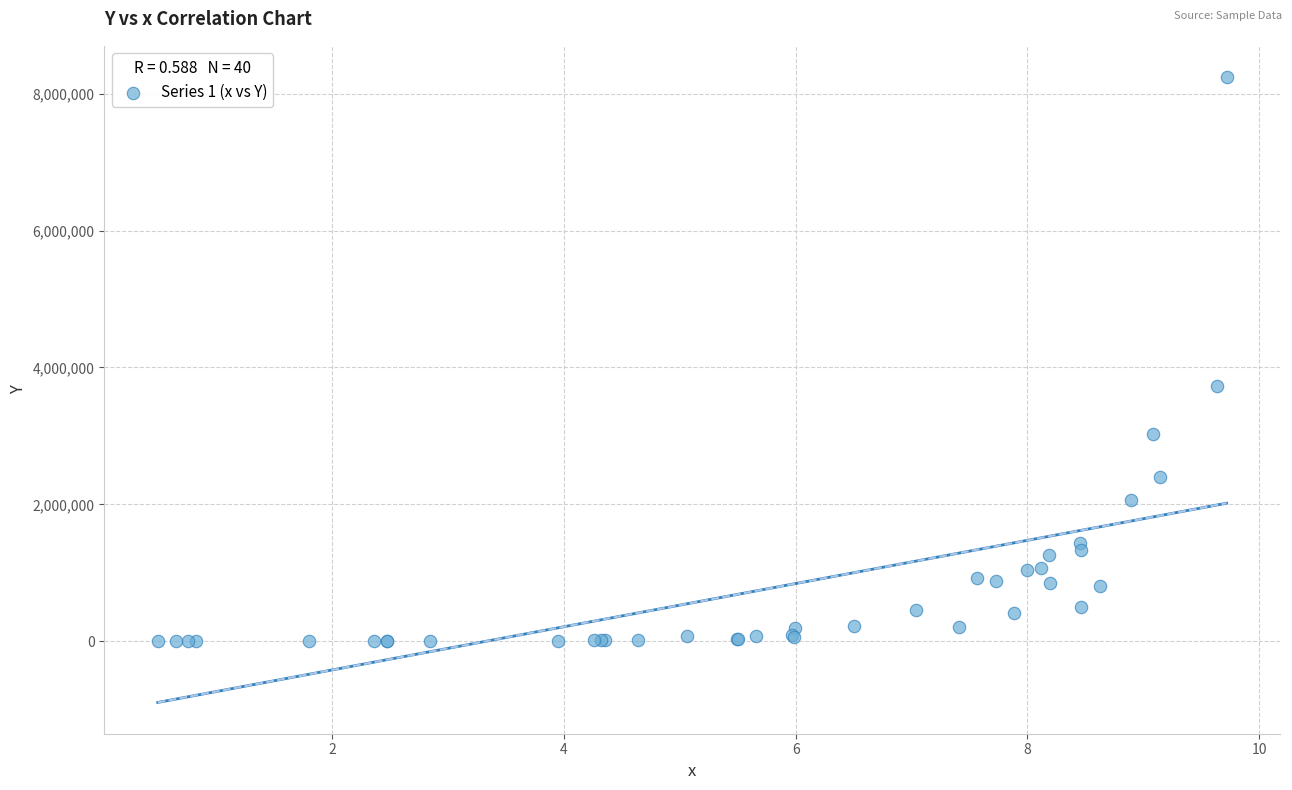

What Y value in the scatter plot is closest to 4120673?

3729063.8